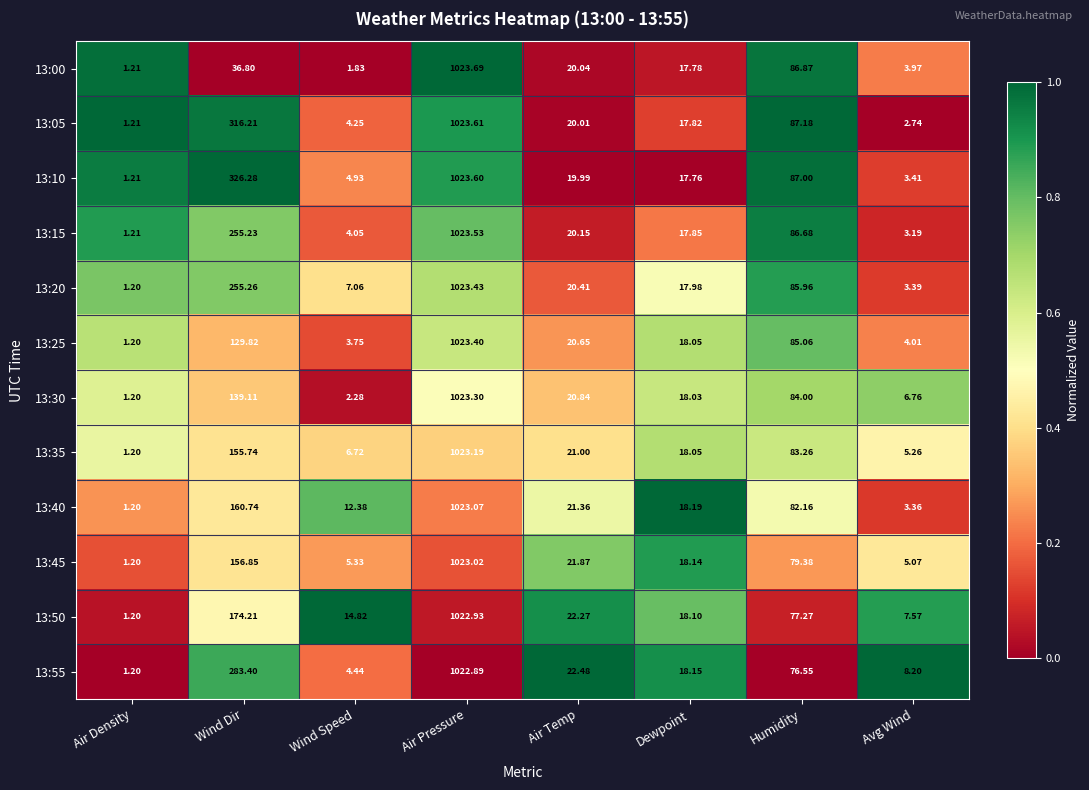

Is the value of 13:50 at Wind Speed greater than the value of 13:25 at Air Density?

Yes